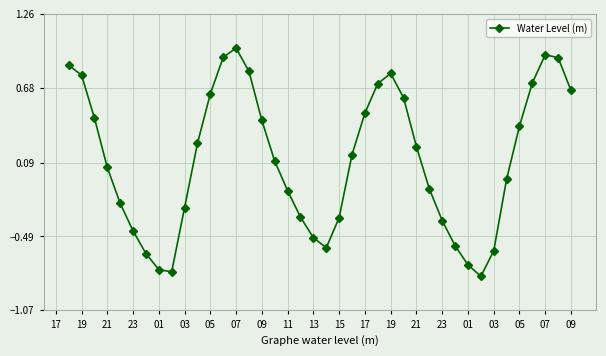

What is the difference between the maximum and minimum values?

1.8